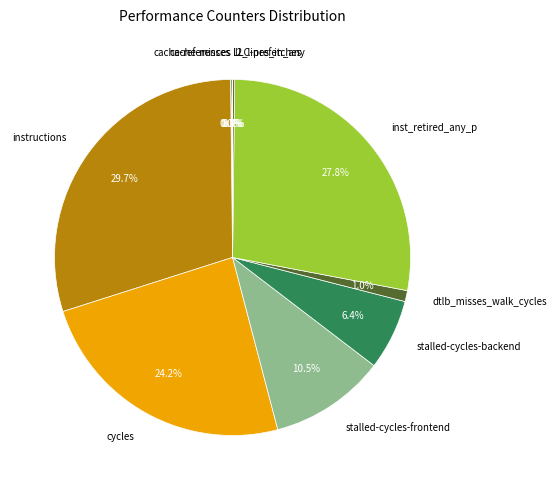

Which has a higher value, inst_retired_any_p or stalled-cycles-frontend?

inst_retired_any_p